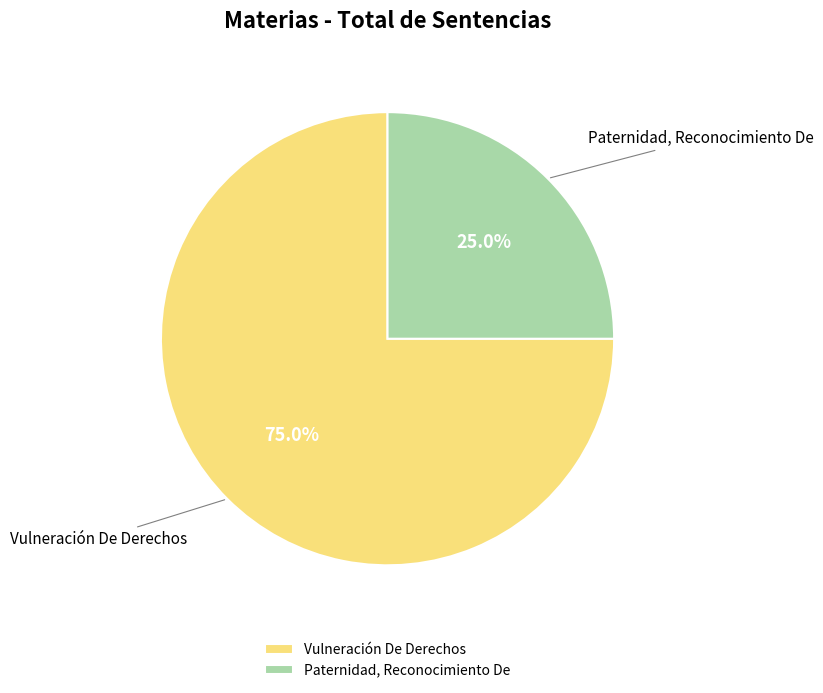

True or false: Paternidad, Reconocimiento De accounts for 14% of the total.

False